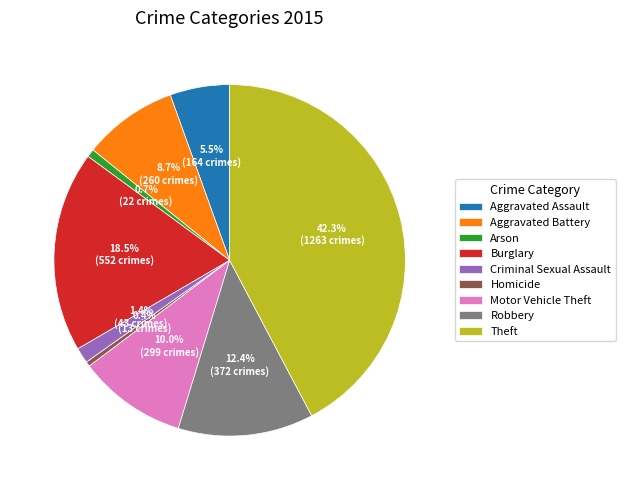

How many segments does this pie chart have?

9